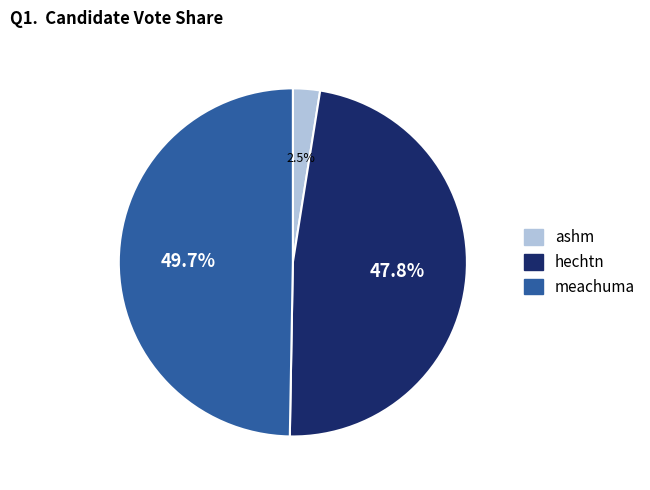

How many slices are in this pie chart?

3